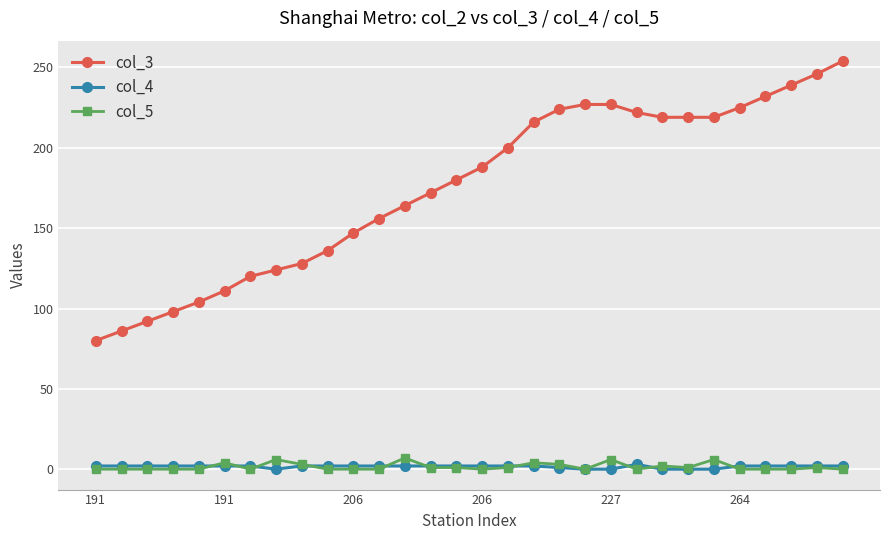

Which series has the largest total across all categories?

col_3